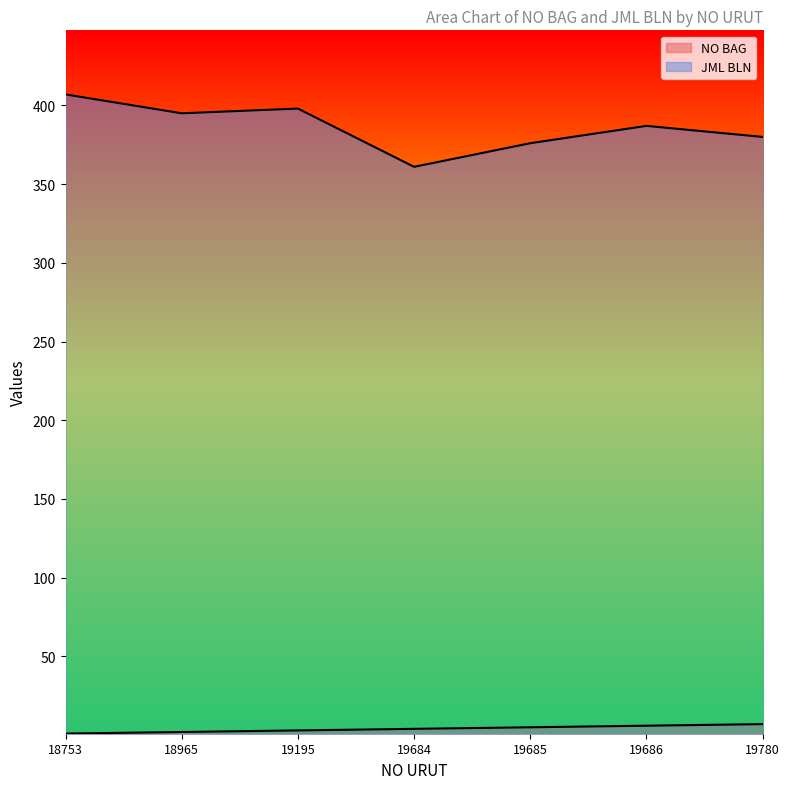

Rank the series by their maximum value, from lowest to highest.

NO BAG, JML BLN